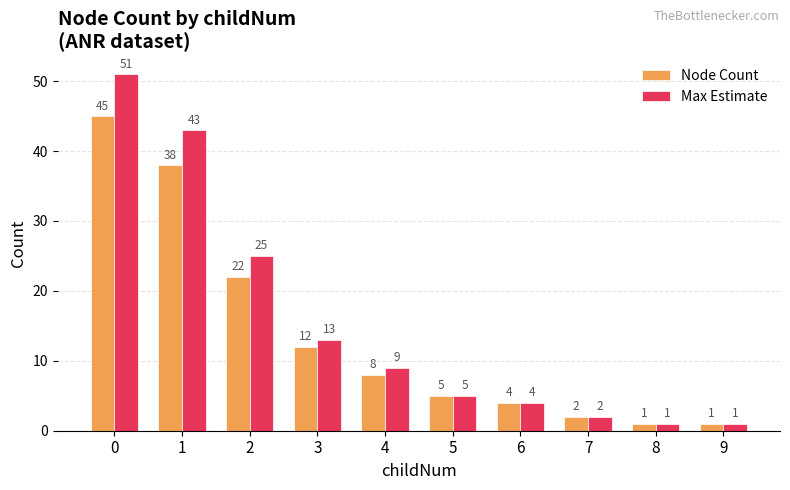

How many data points in Max Estimate are less than 9?

5